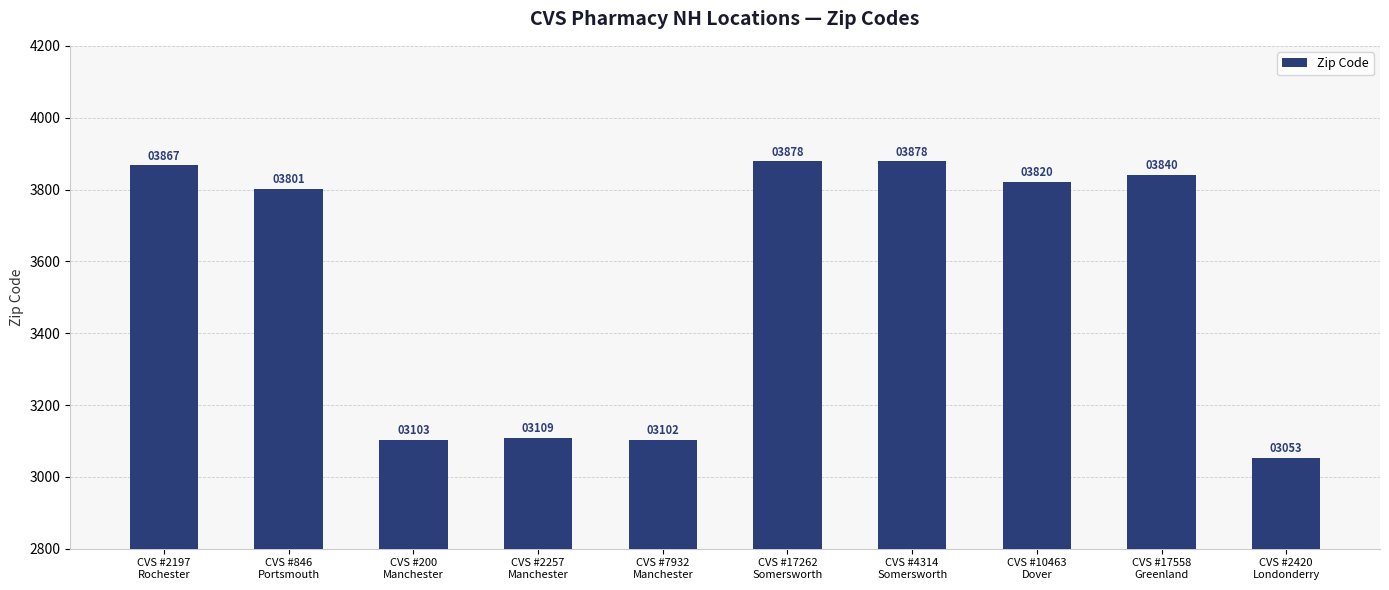

At which category does the chart reach its minimum across all series?

CVS #2420
Londonderry